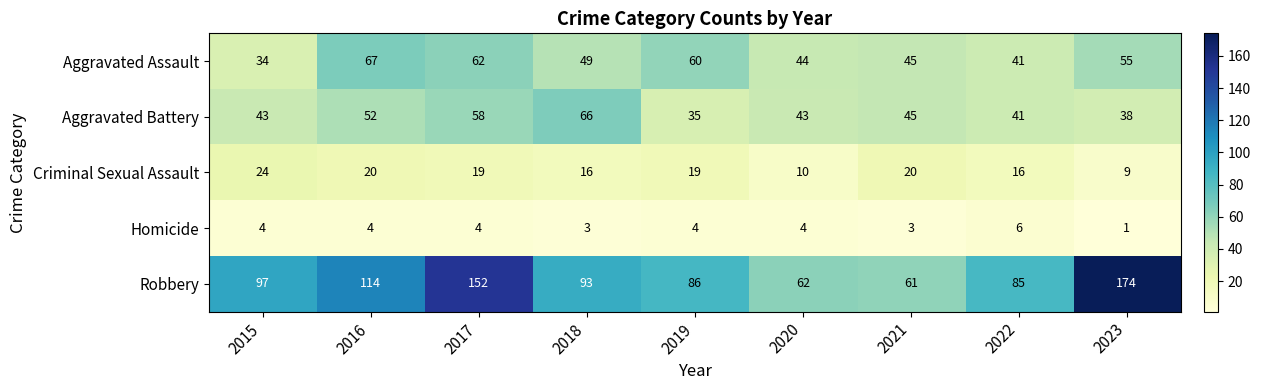

What is the sum of all Aggravated Assault values?

457